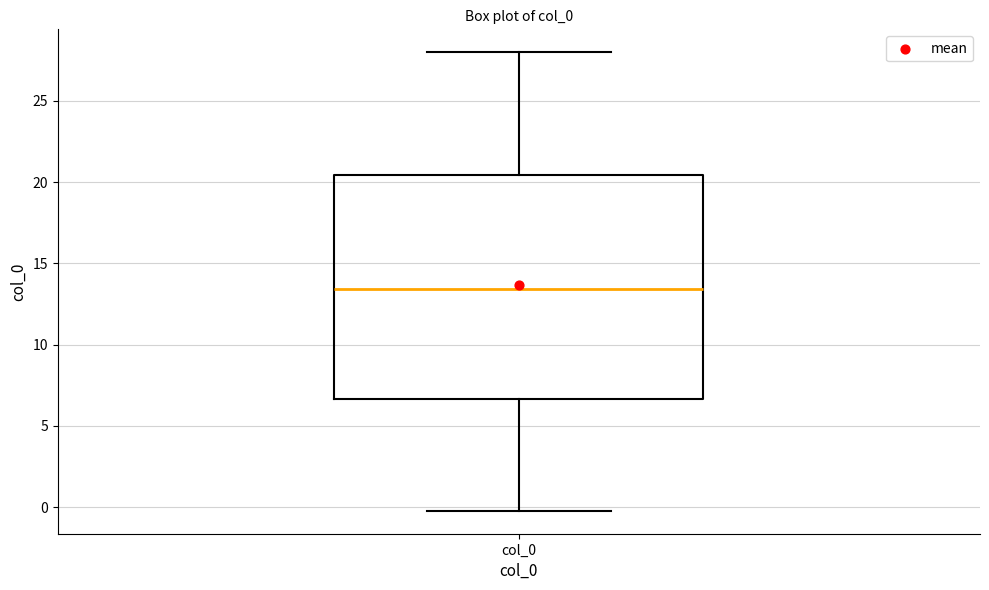

Read this box plot against the y-axis: the position of the median line, the range covered by the box, and the ends of both whiskers. The values are not printed on the chart, so give them approximately, as read against the axis.

median 13.5, box 6.5 to 20.5, whiskers 0.0 to 28.0